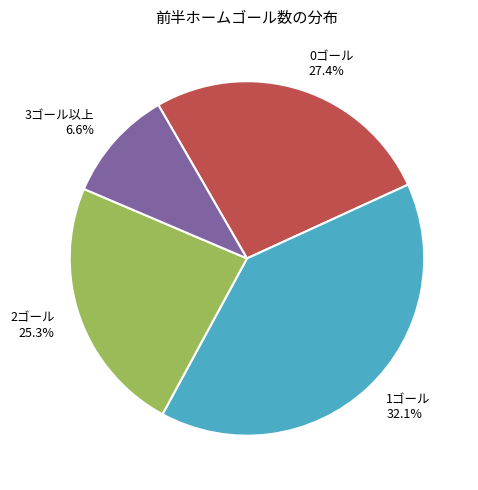

What portion of the pie excludes 0?

73.5%